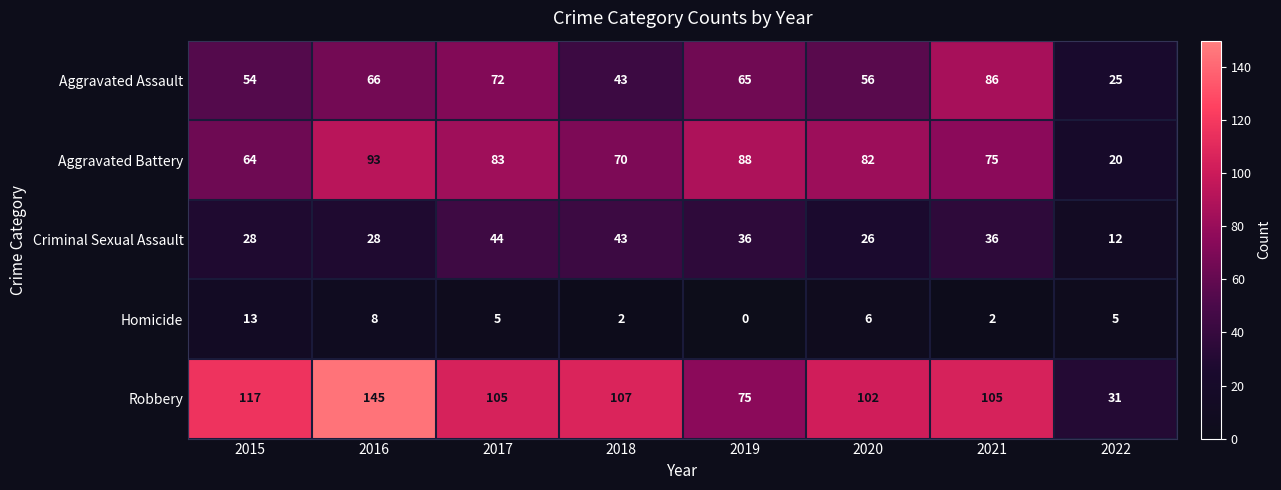

Rank the series at 2022 from highest to lowest value.

Robbery, Aggravated Assault, Aggravated Battery, Criminal Sexual Assault, Homicide